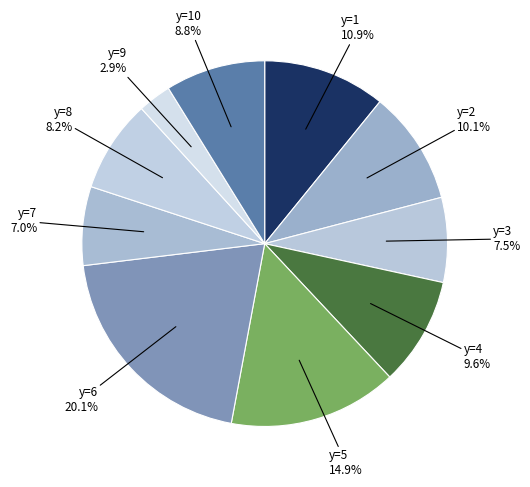

How many segments does this pie chart have?

10